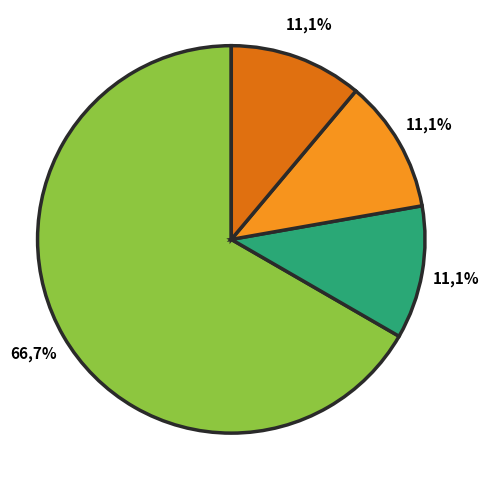

How many slices are in this pie chart?

4